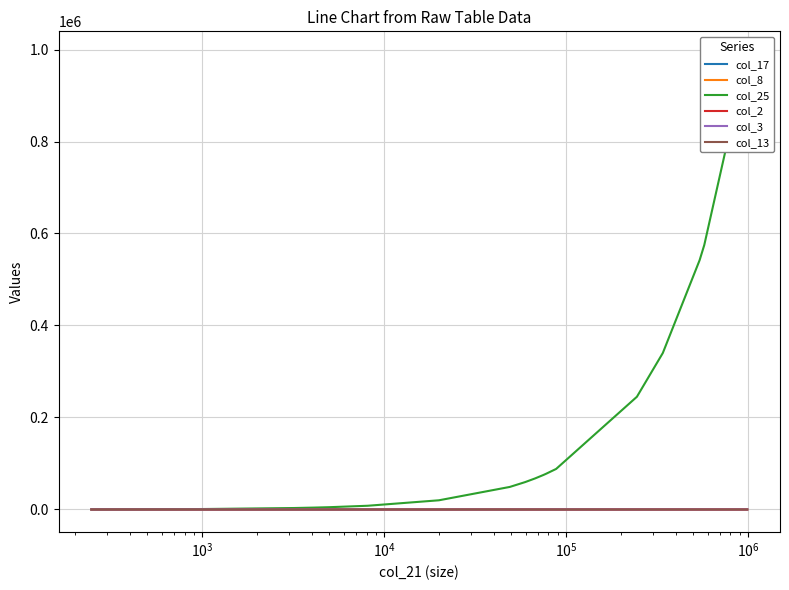

What position from the right is $\mathdefault{10^{4}}$?

17